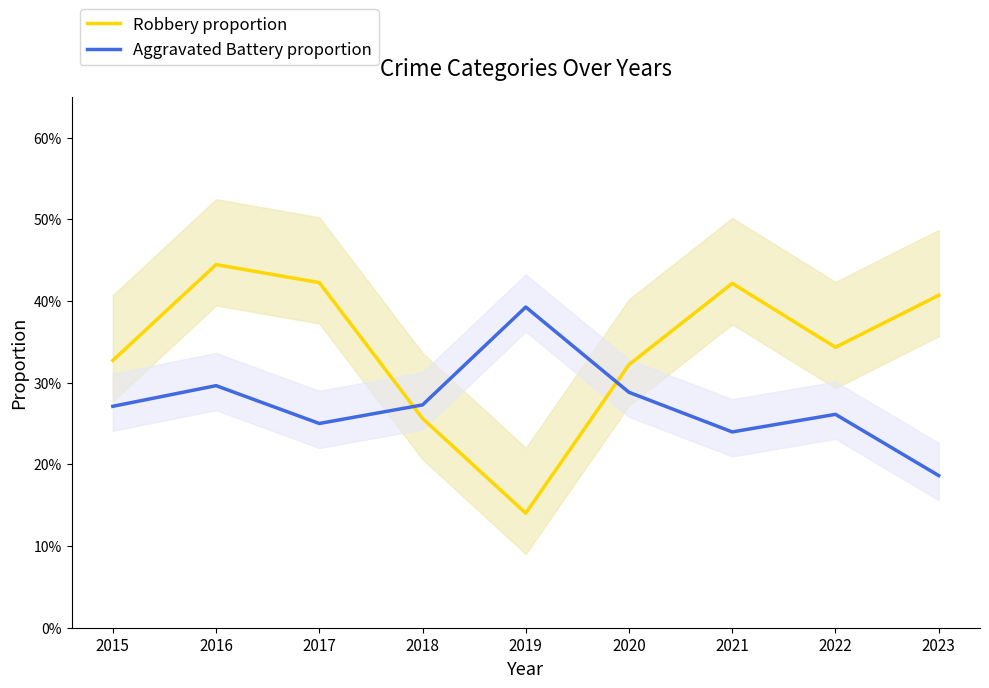

At 2020, list the series in order from smallest to largest.

Aggravated Battery proportion, Robbery proportion